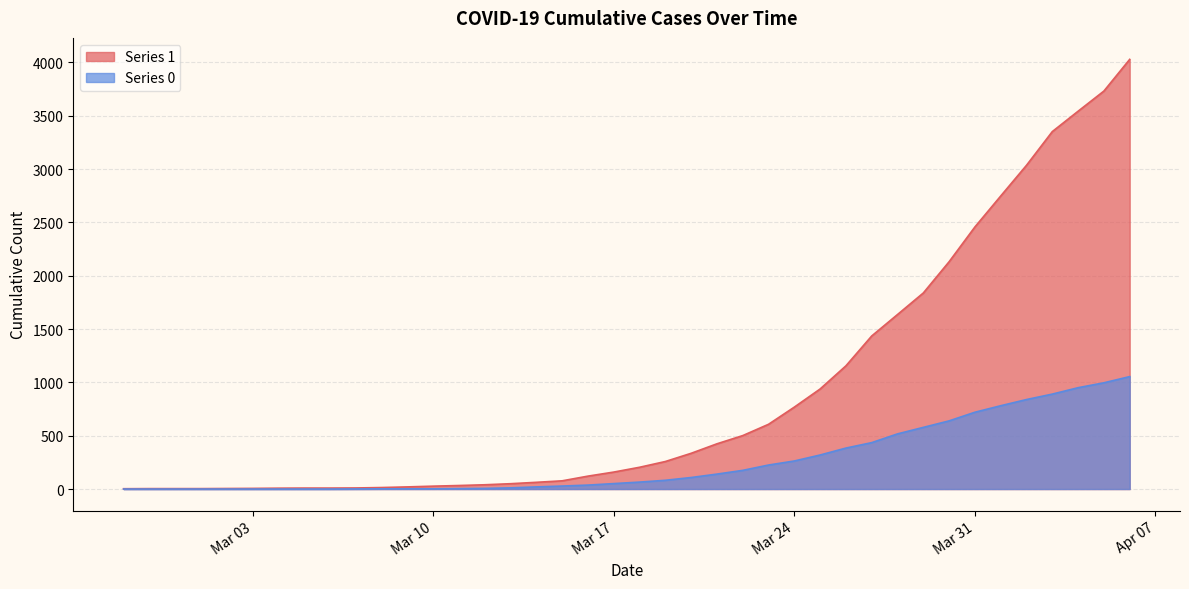

True or false: Series 0 has a value of 0 at 2020-03-05.

True